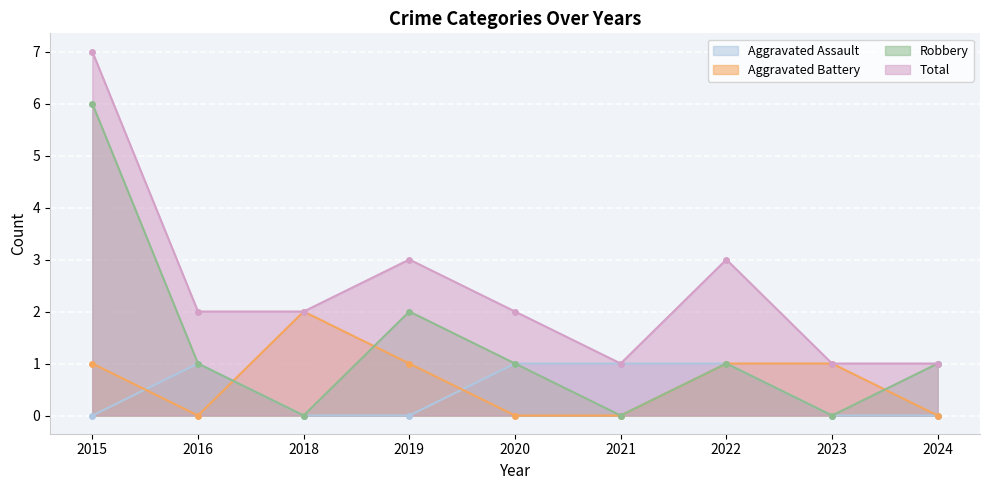

How many lines are shown in the chart?

4